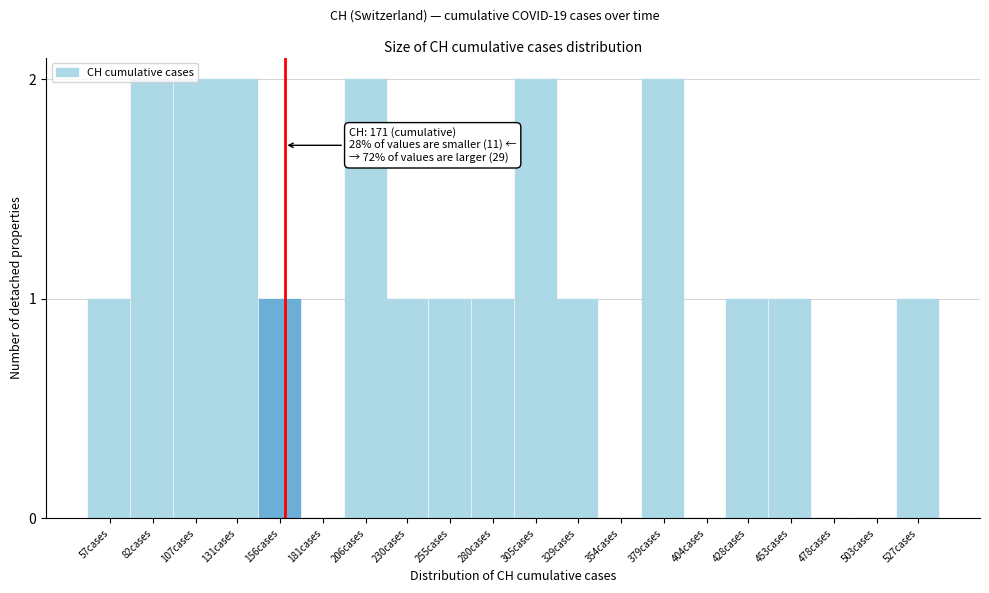

True or false: the data shows 1 at 131cases.

False